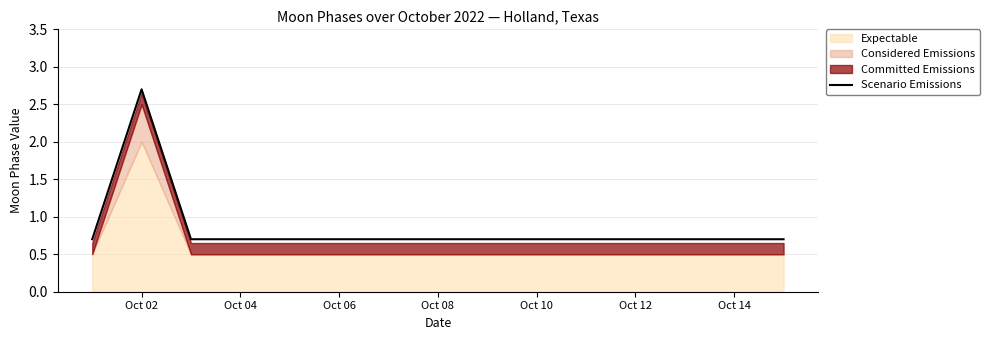

What is the difference between the maximum and minimum values?

2.0